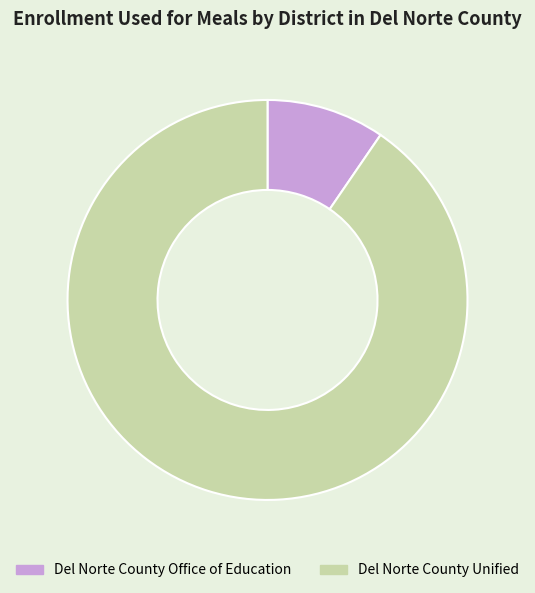

What is the smallest slice in the pie chart?

Del Norte County Office of Education